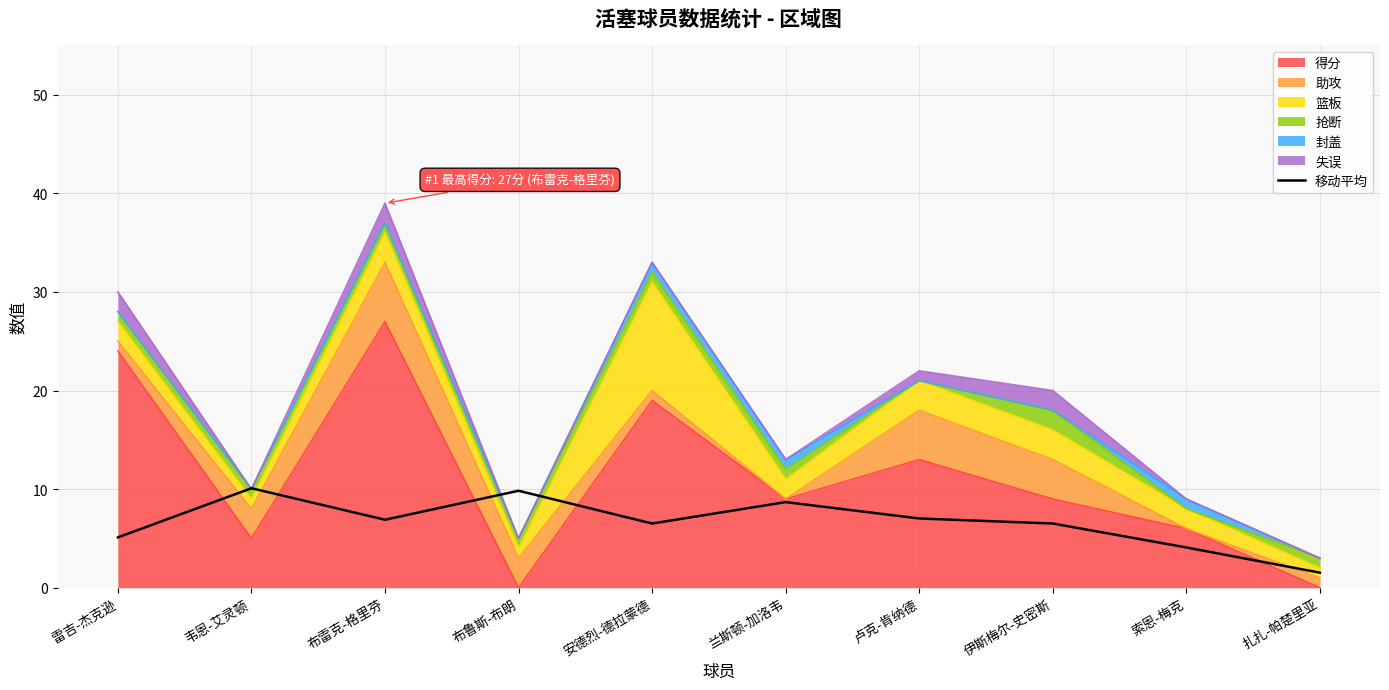

True or false: the data has more than 1 interior local peaks.

True